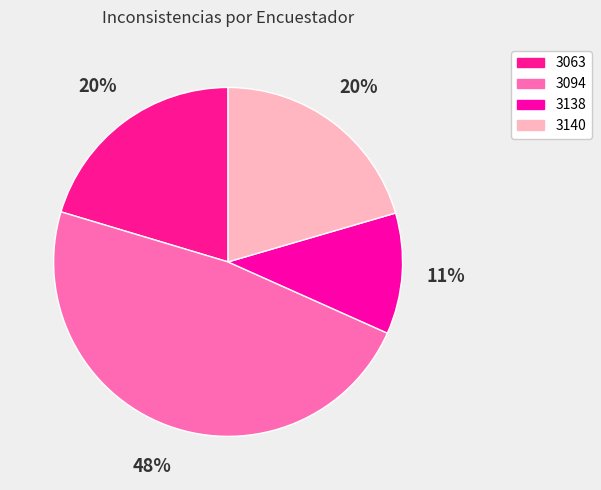

To the nearest percent, what is the difference between the largest and smallest slice percentages?

37%